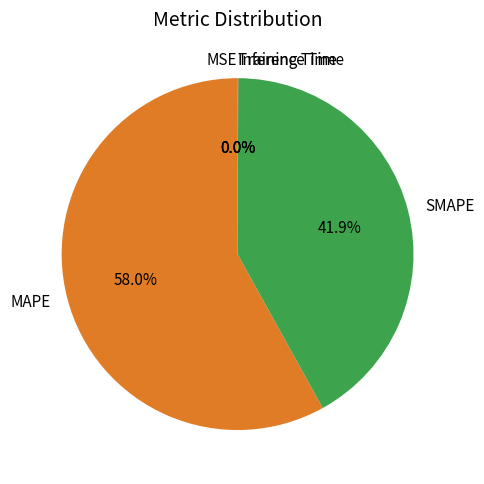

Which category has the biggest portion of the pie?

MAPE